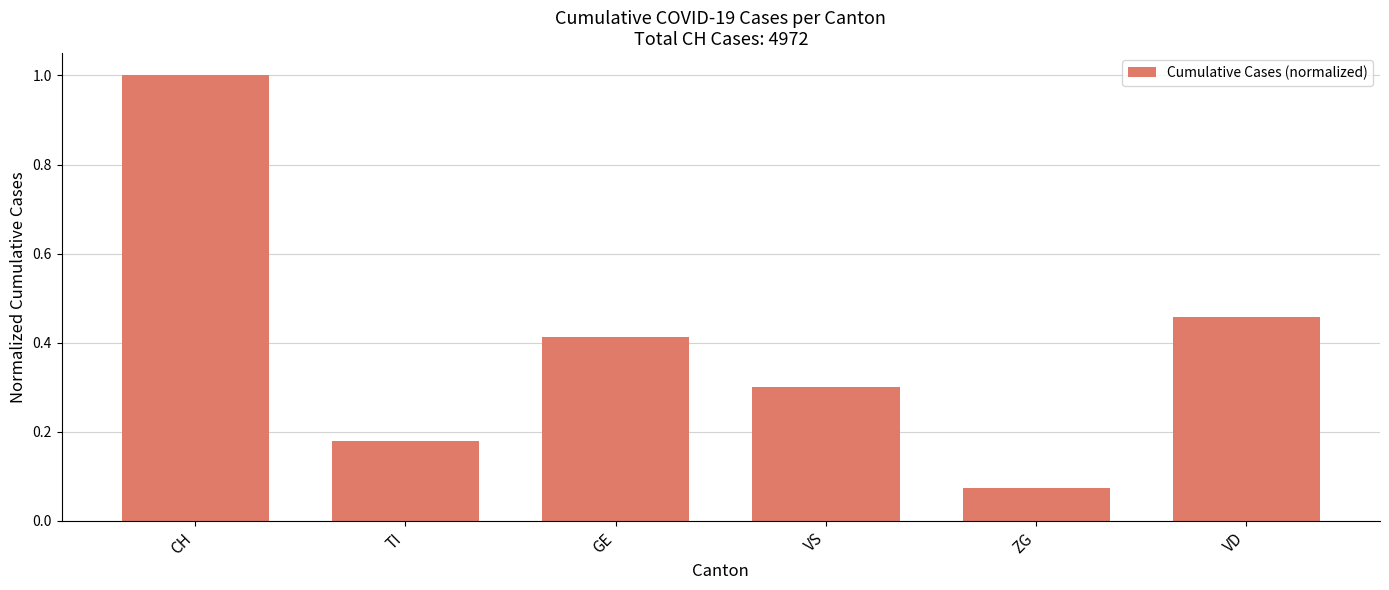

The value at CH is 1.3. True or false?

False